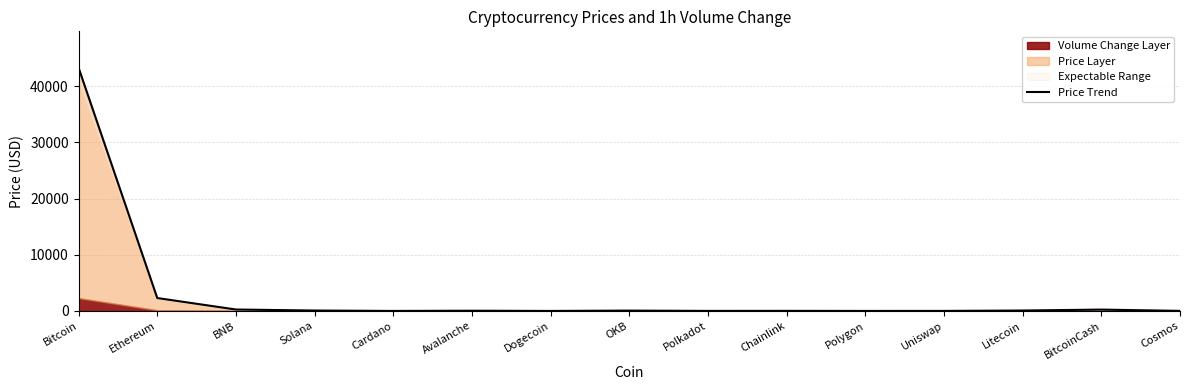

The chart shows a value of 29275.5 at Bitcoin. True or false?

False